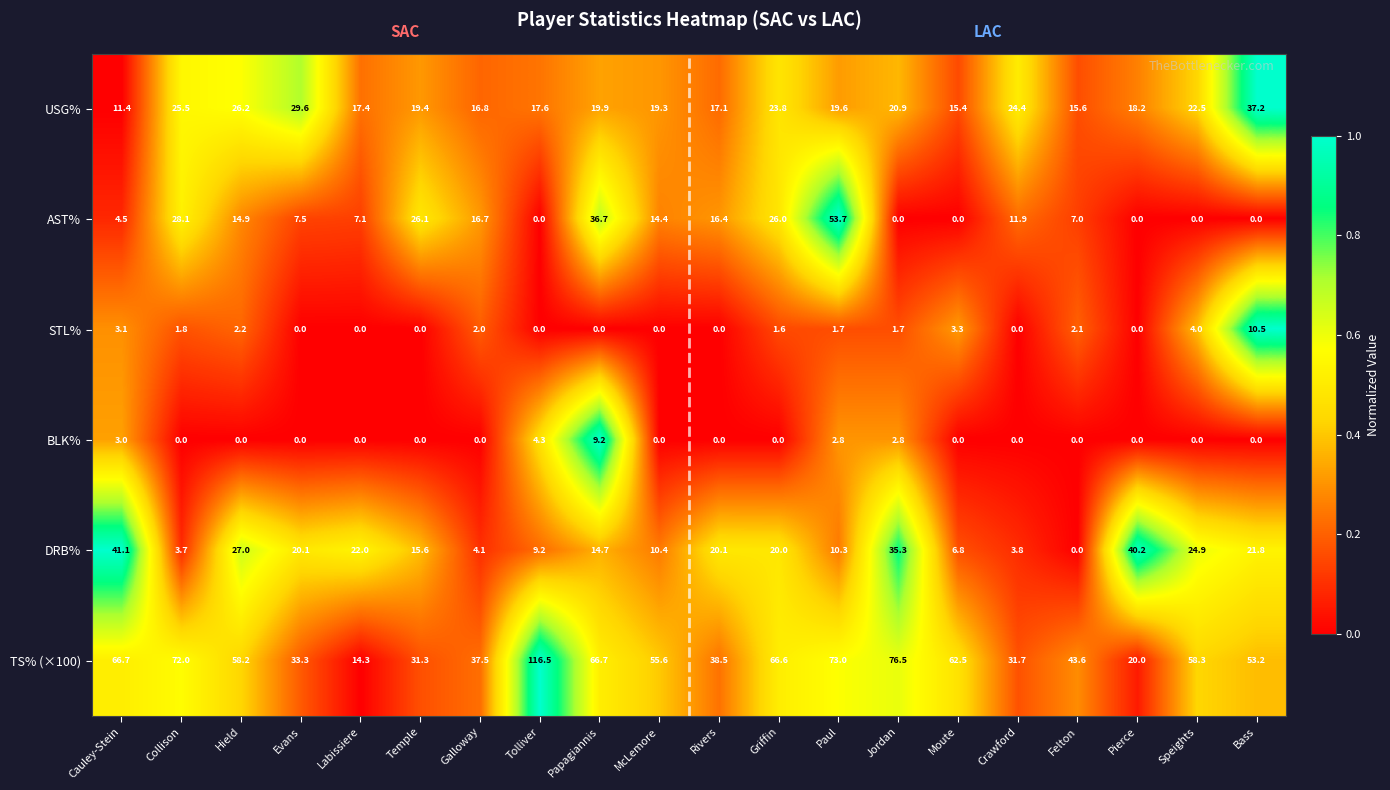

What is the sum of the TS% (×100) values at Bass and Collison?

125.2